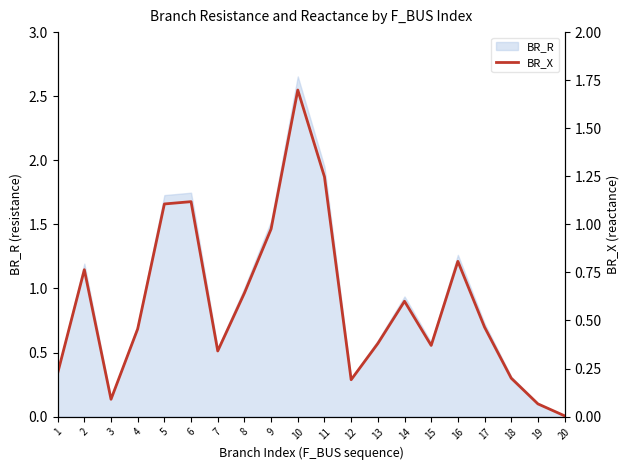

Is it true that the value at 13 is 0.6?

False